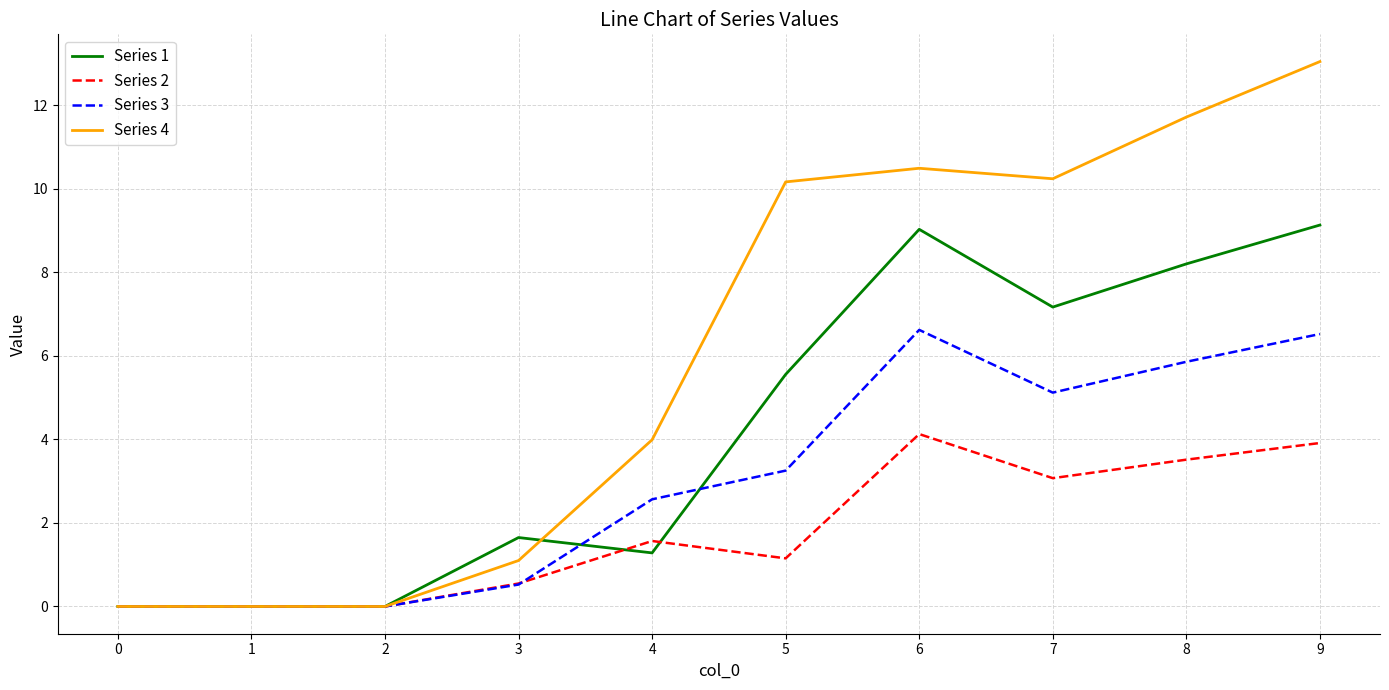

At which category is the sum across all series the highest?

9